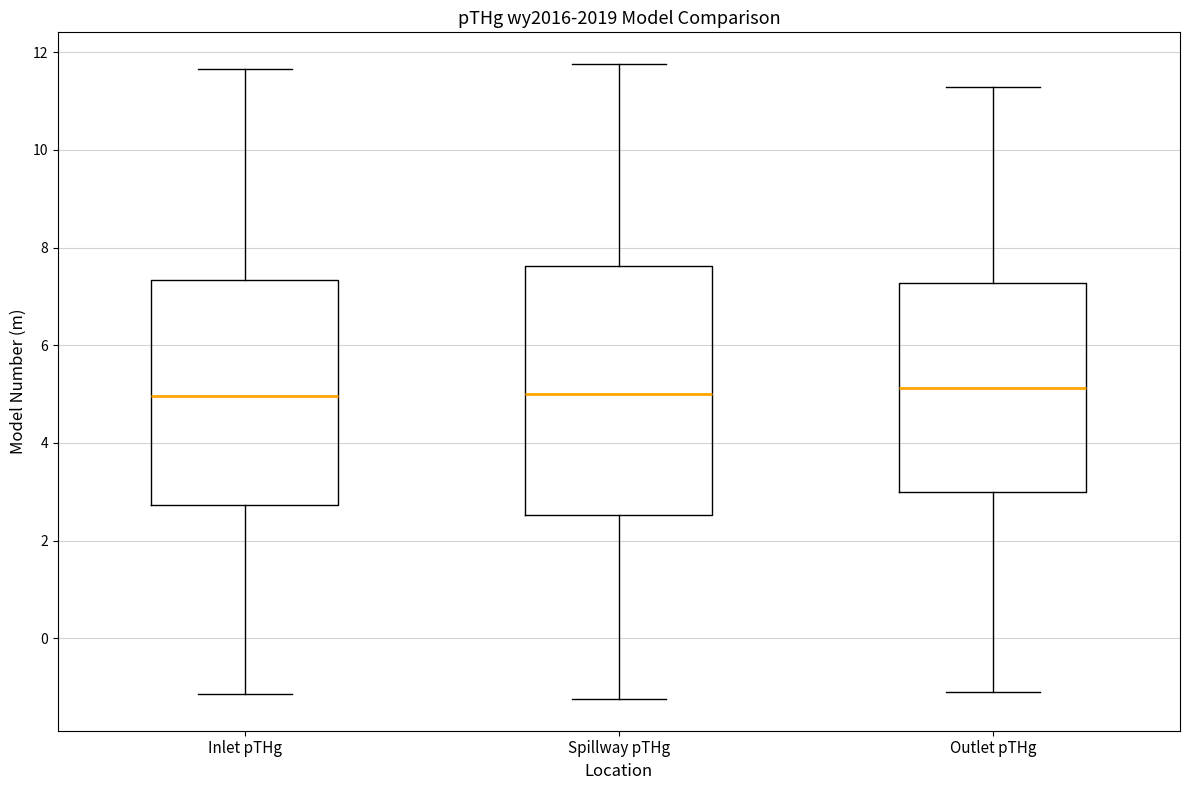

Where does the upper whisker of the box for Spillway pTHg end on the y-axis? The values are not printed on the chart, so give them approximately, as read against the axis.

11.8